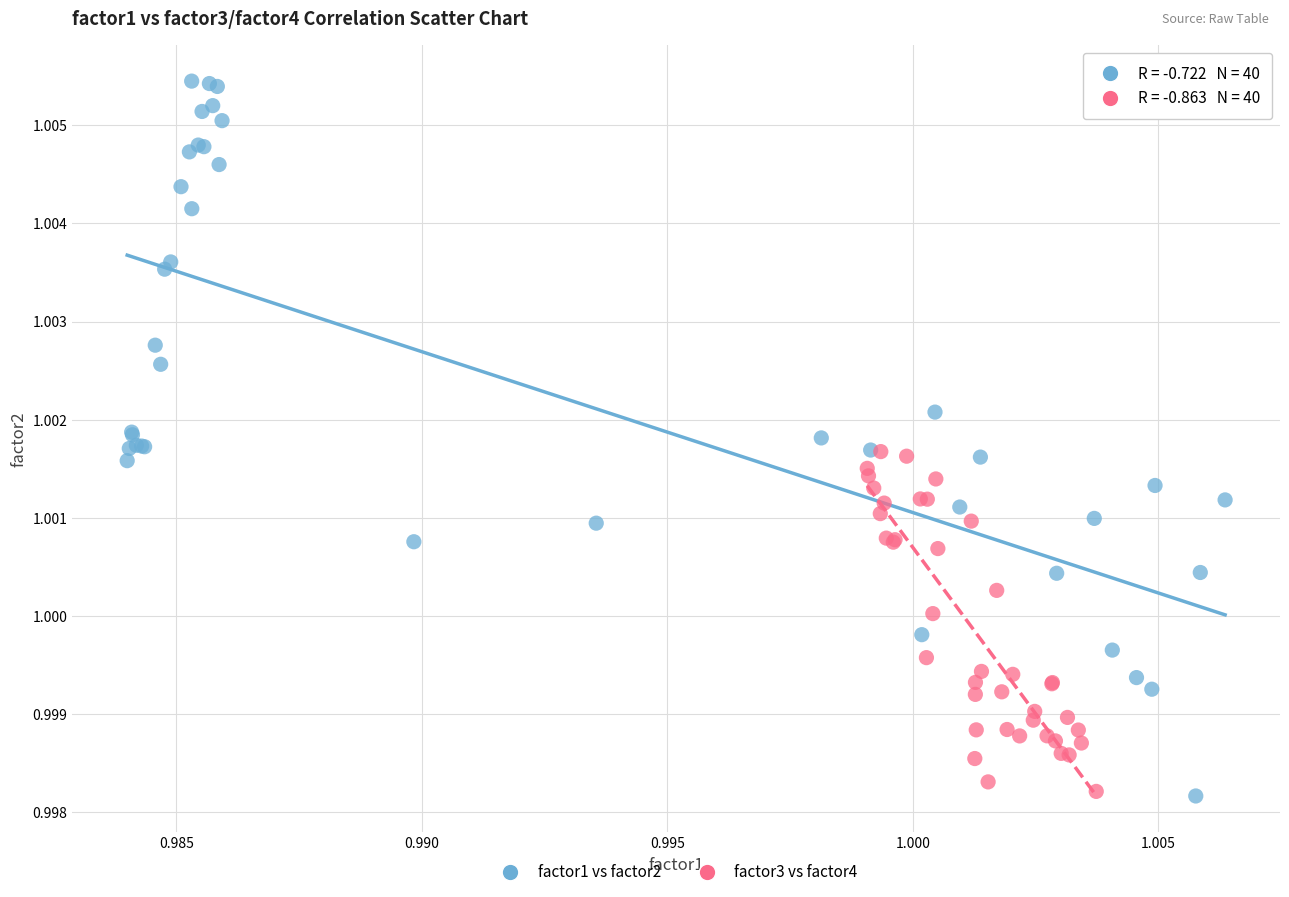

Which series contains the highest Y value?

factor1 vs factor2